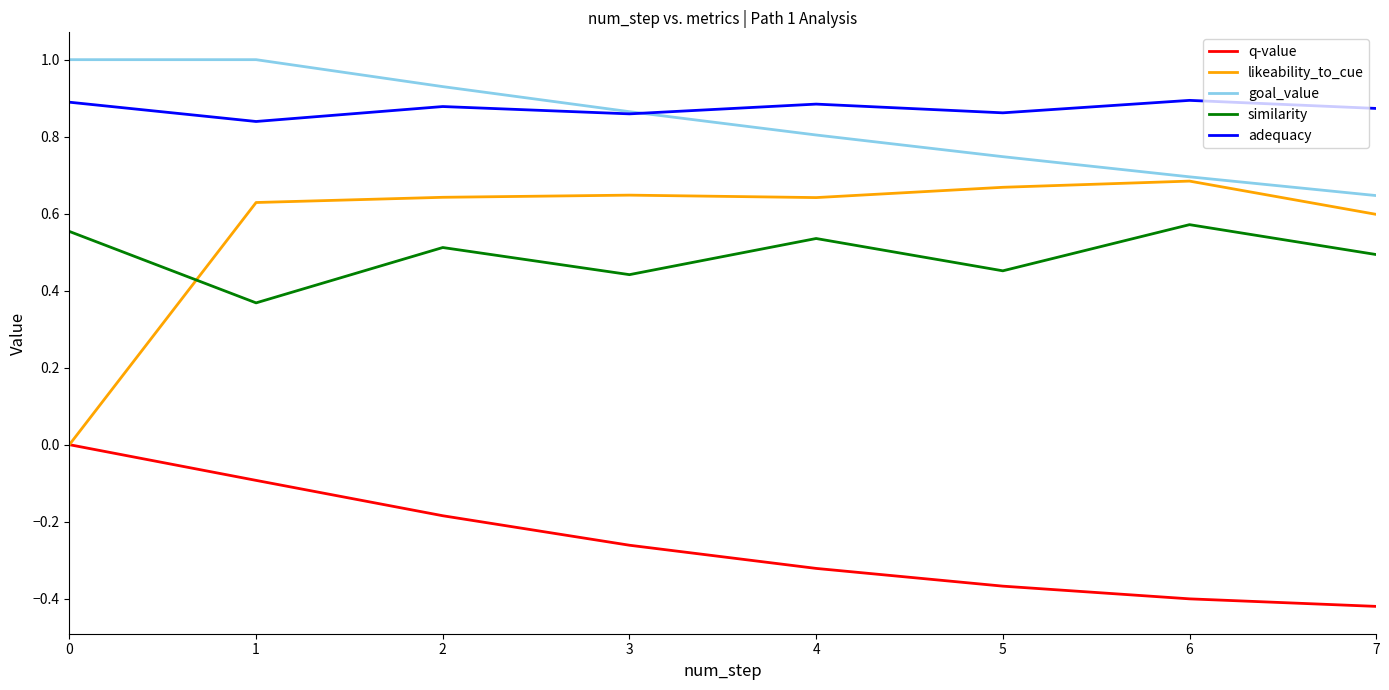

True or false: similarity has more than 2 points higher than both neighbors.

True